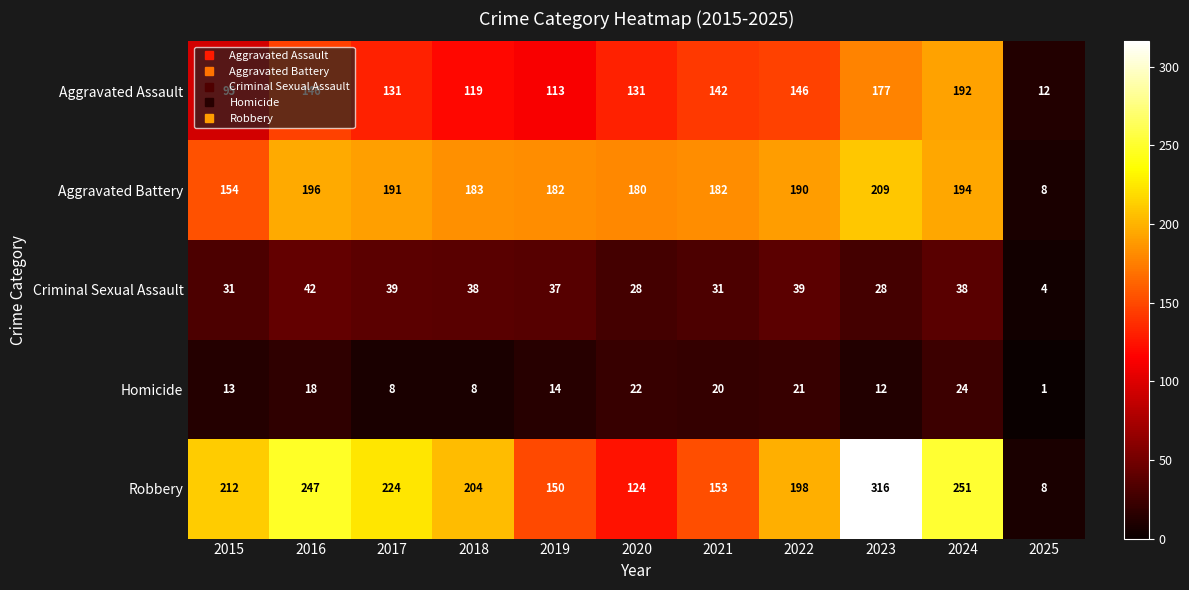

What is the sum of all Criminal Sexual Assault values?

355